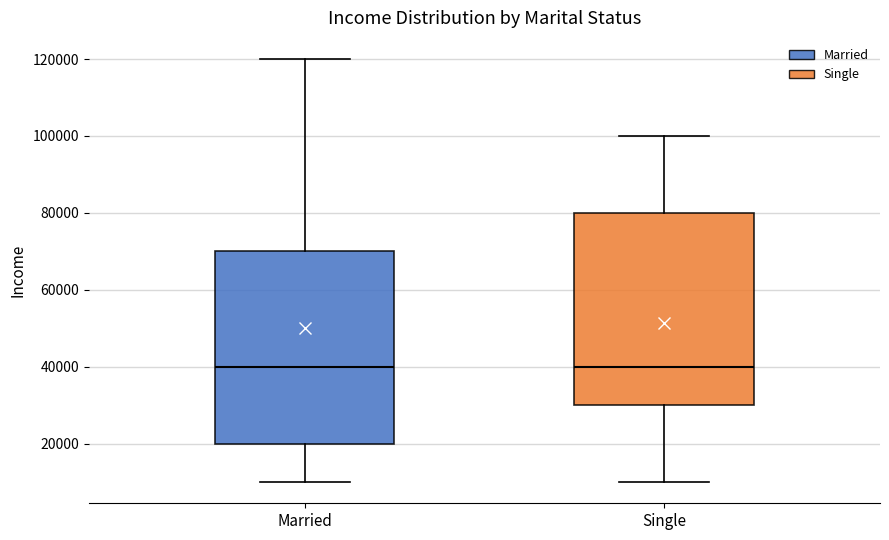

Where does the median line of the box for Single sit on the y-axis? The values are not printed on the chart, so give them approximately, as read against the axis.

40000